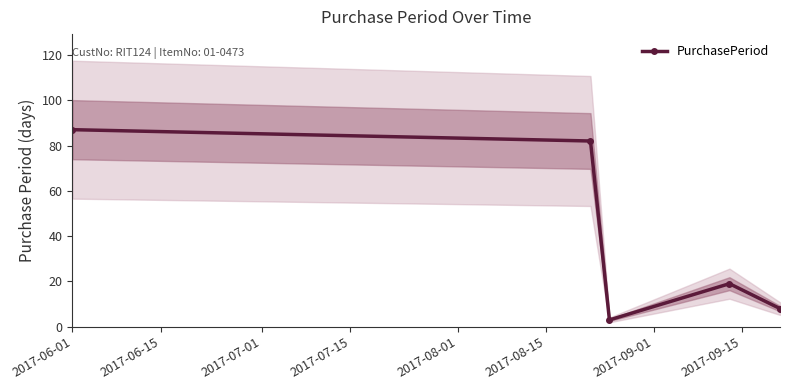

How many interior local peaks does the PurchasePeriod series have?

1